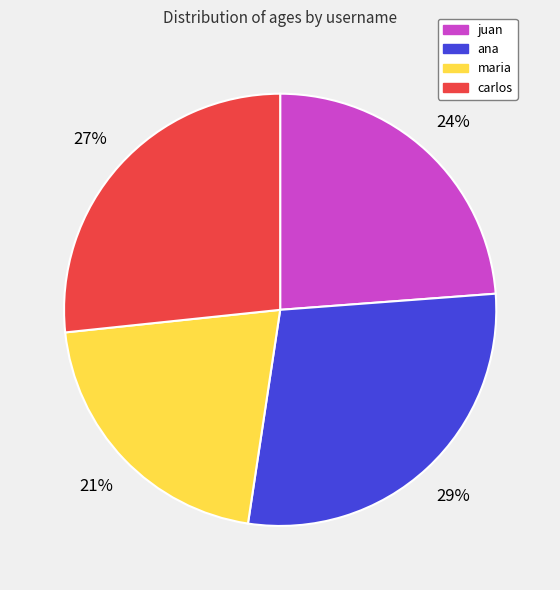

To the nearest percent, what portion does juan represent?

24%